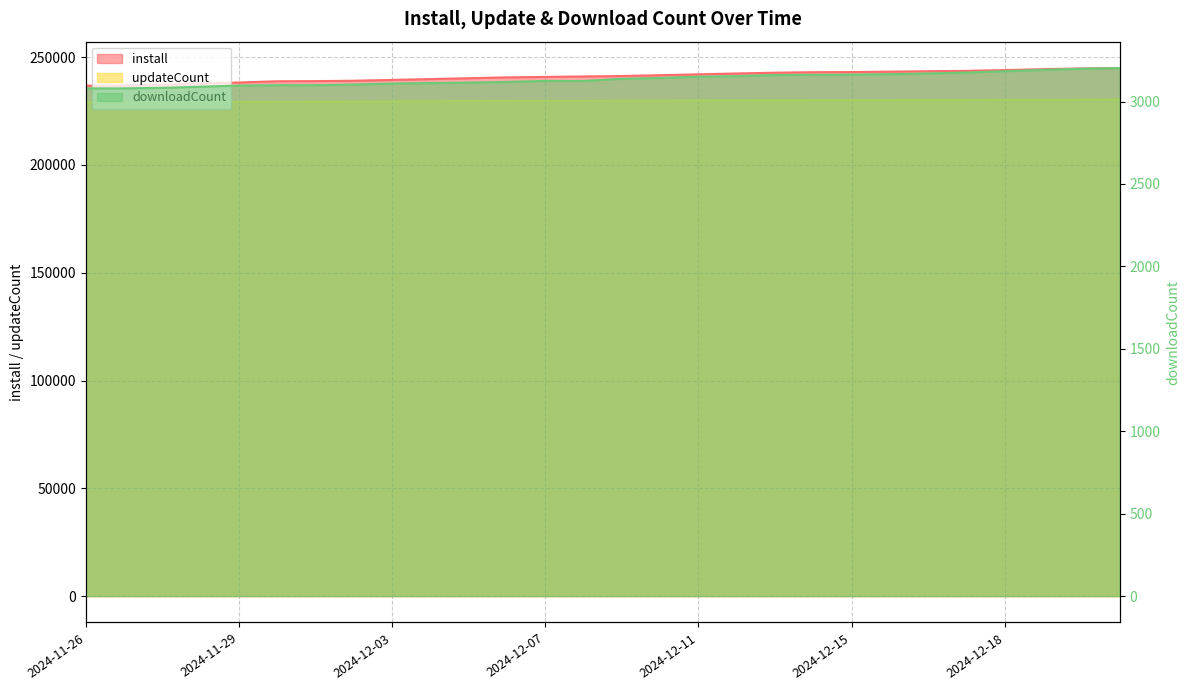

Which label corresponds to the largest value in the chart?

2024-12-21